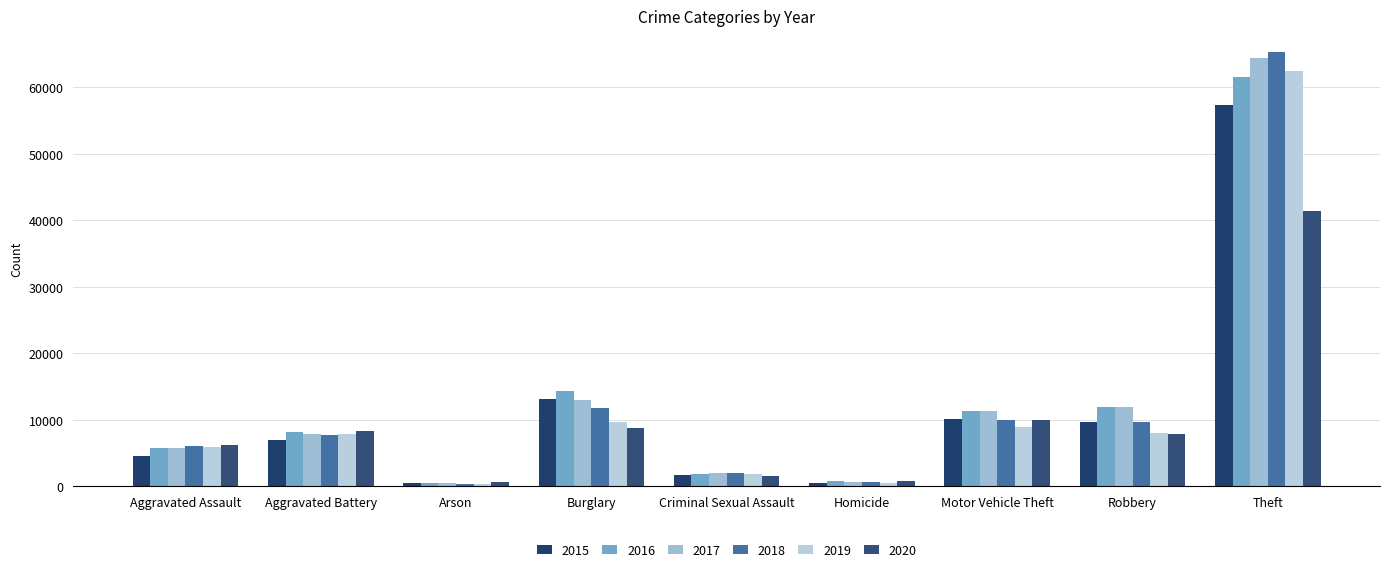

The 2015 series shows 10068 at Motor Vehicle Theft. True or false?

True